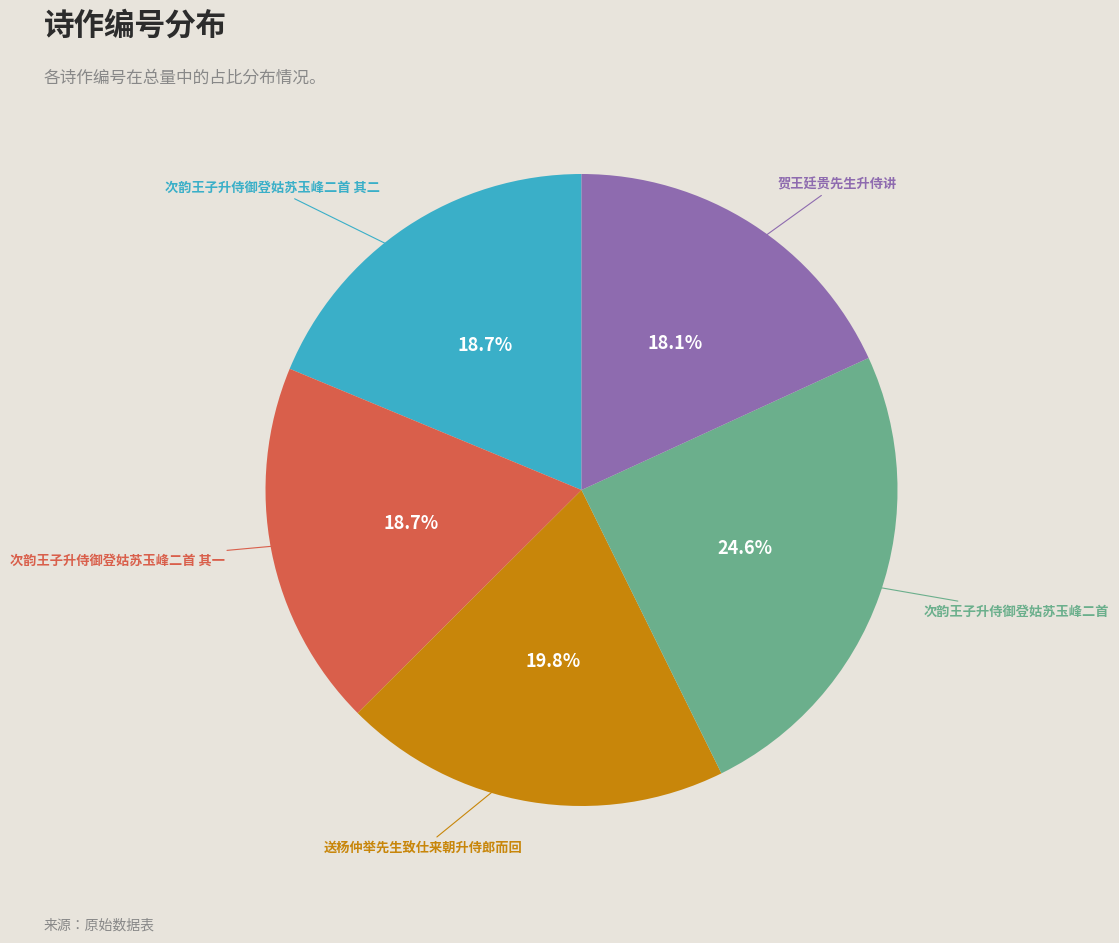

How many segments does this pie chart have?

5